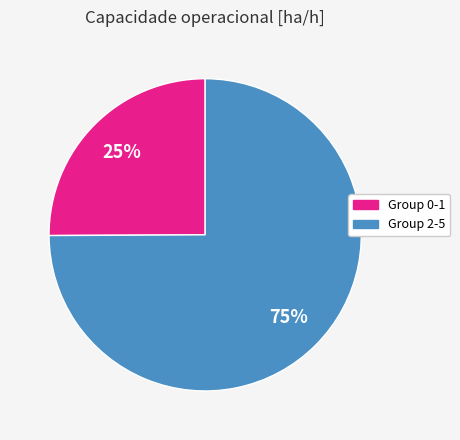

To the nearest percent, what is the difference between the largest and smallest slice percentages?

50%